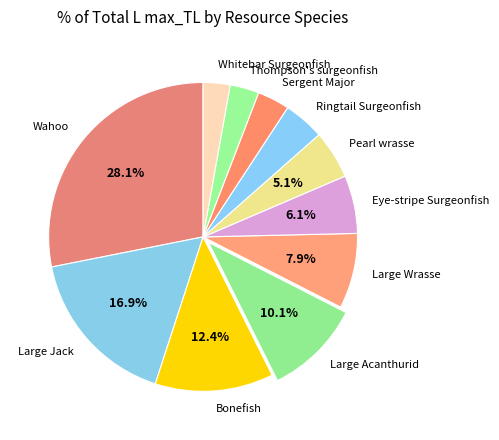

Is it true that Sergent Major is 3% of the pie?

True